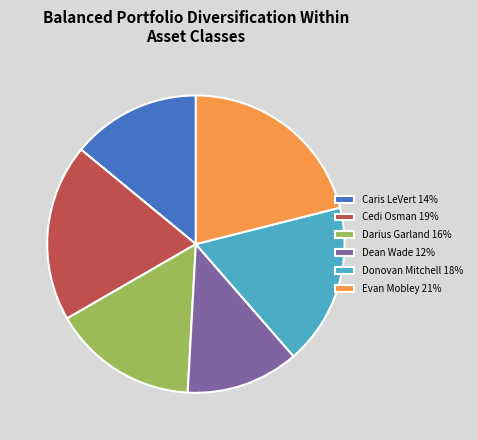

Combined, do Evan Mobley 21% and Dean Wade 12% account for over 50%?

No